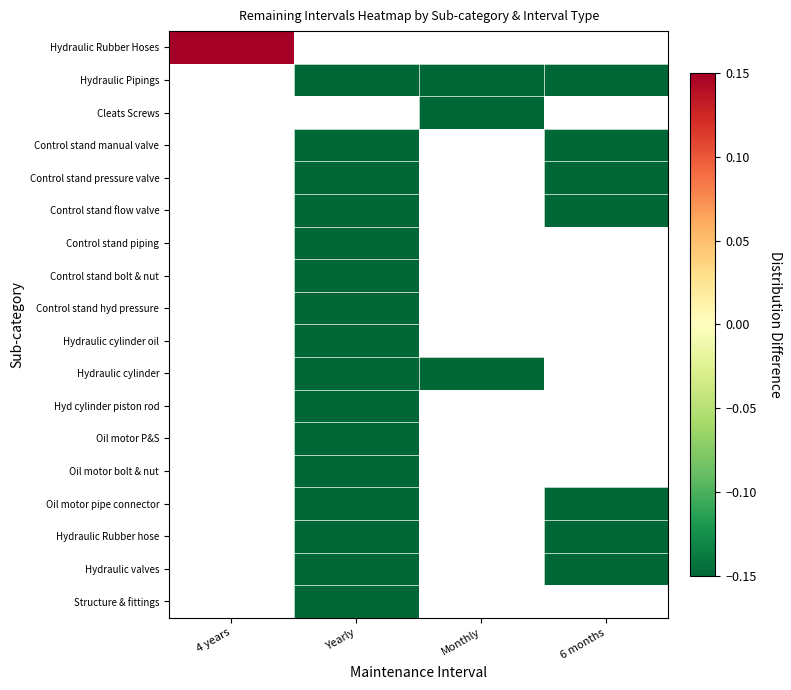

Rank the series by their maximum value, from highest to lowest.

Hydraulic Rubber Hoses, Hydraulic Pipings, Cleats Screws, Control stand manual valve, Control stand pressure valve, Control stand flow valve, Control stand piping, Control stand bolt & nut, Control stand hyd pressure, Hydraulic cylinder oil, Hydraulic cylinder, Hyd cylinder piston rod, Oil motor P&S, Oil motor bolt & nut, Oil motor pipe connector, Hydraulic Rubber hose, Hydraulic valves, Structure & fittings